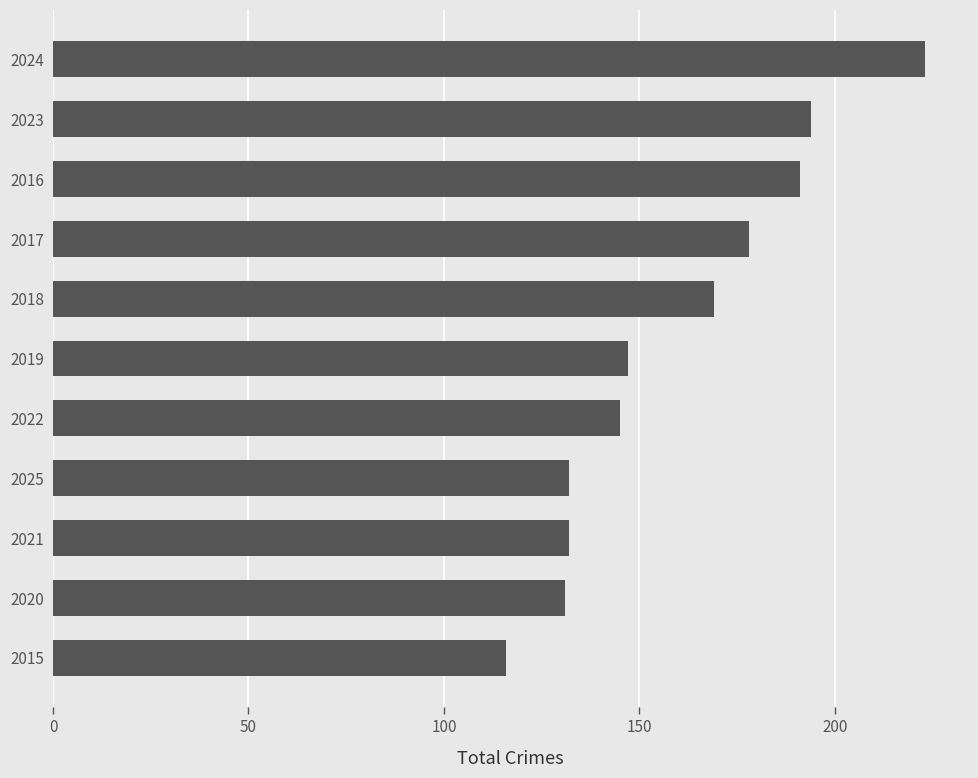

Which has a higher value, 2015 or 2017?

2017